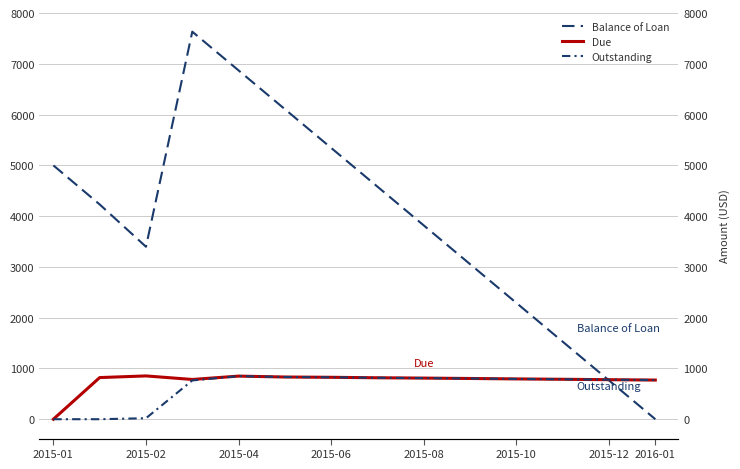

True or false: Balance of Loan and Due intersect in this chart.

True